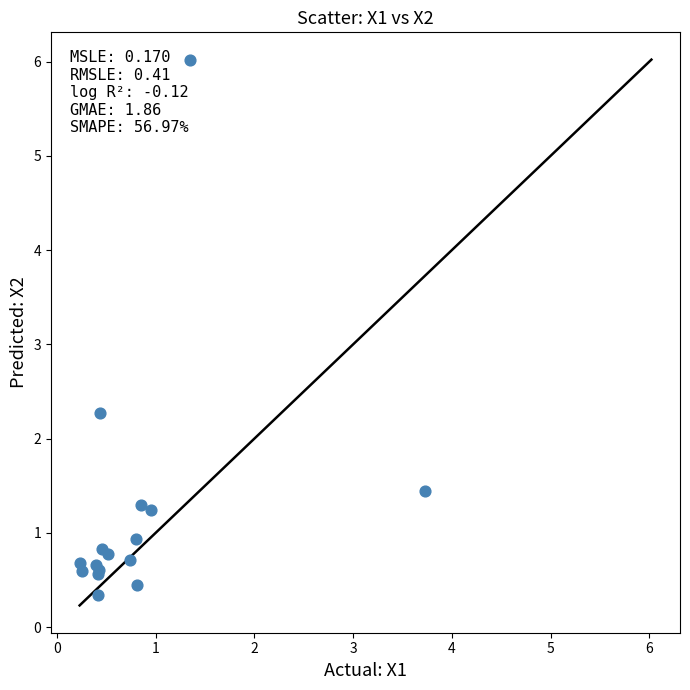

What Y value in the scatter plot is closest to 3?

2.3